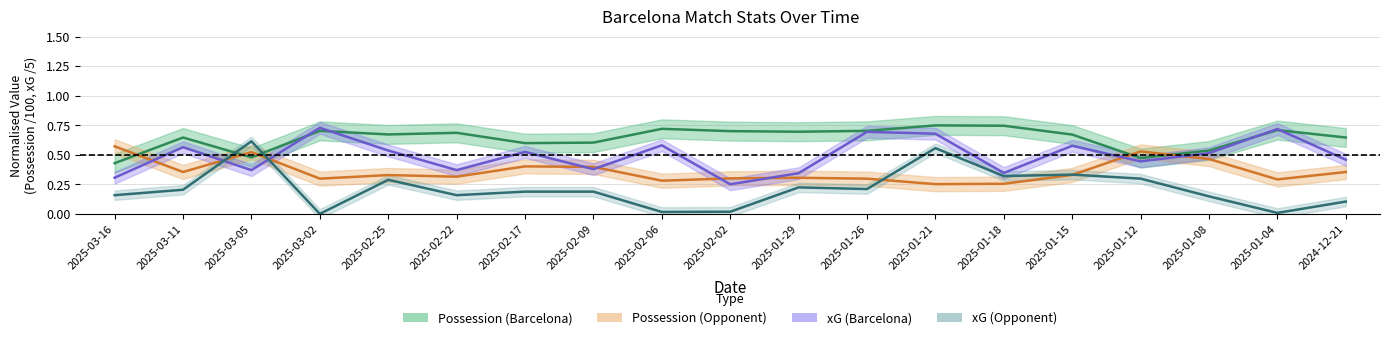

Which series has the largest total across all categories?

Possession (Barcelona)